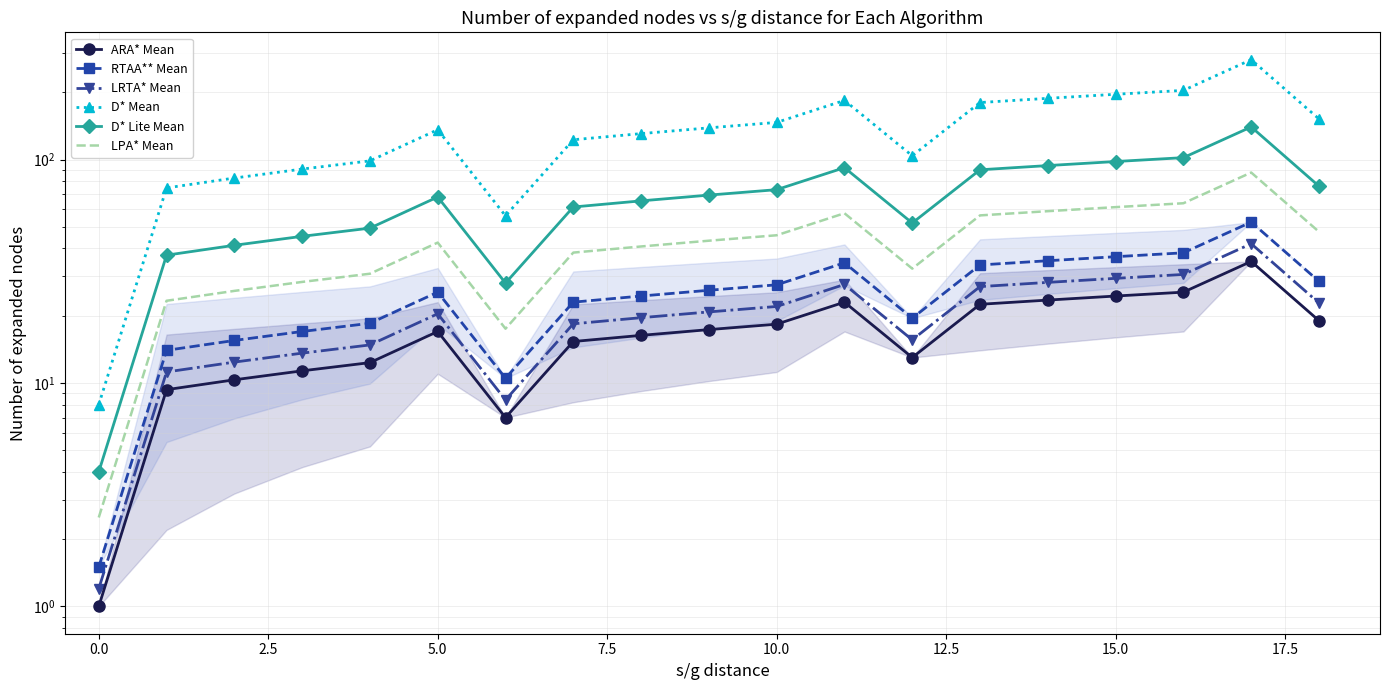

True or false: LRTA* Mean and D* Lite Mean cross at least once.

False